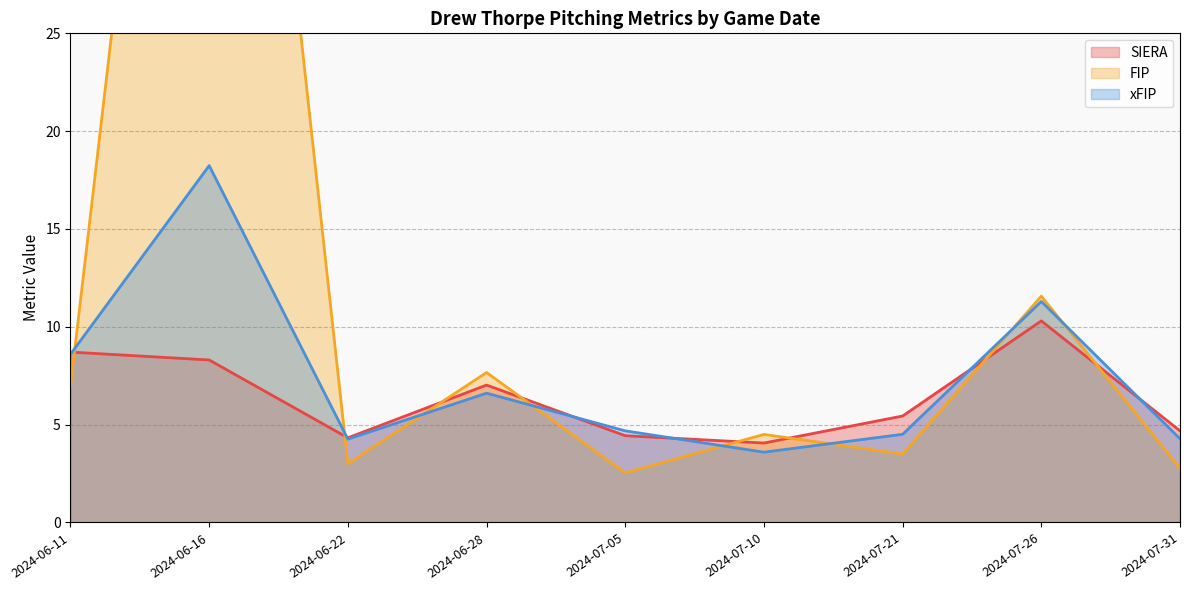

What is the total value across all series at 2024-07-10?

12.2